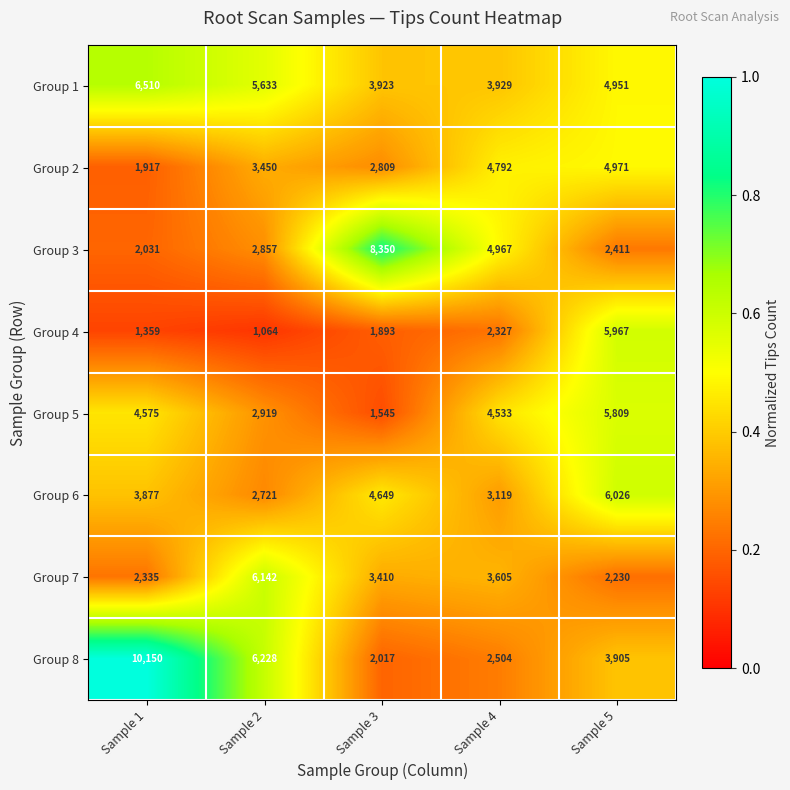

What is the approximate value of Group 2 at Sample 5?

4971